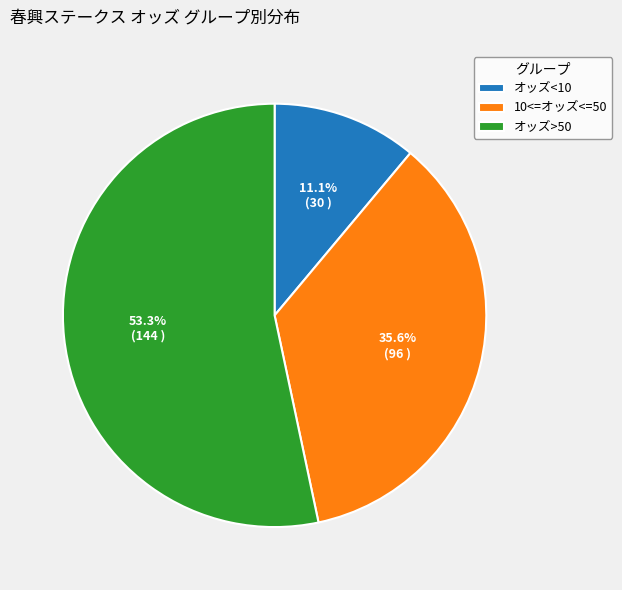

To the nearest percent, what is the average slice percentage?

33%